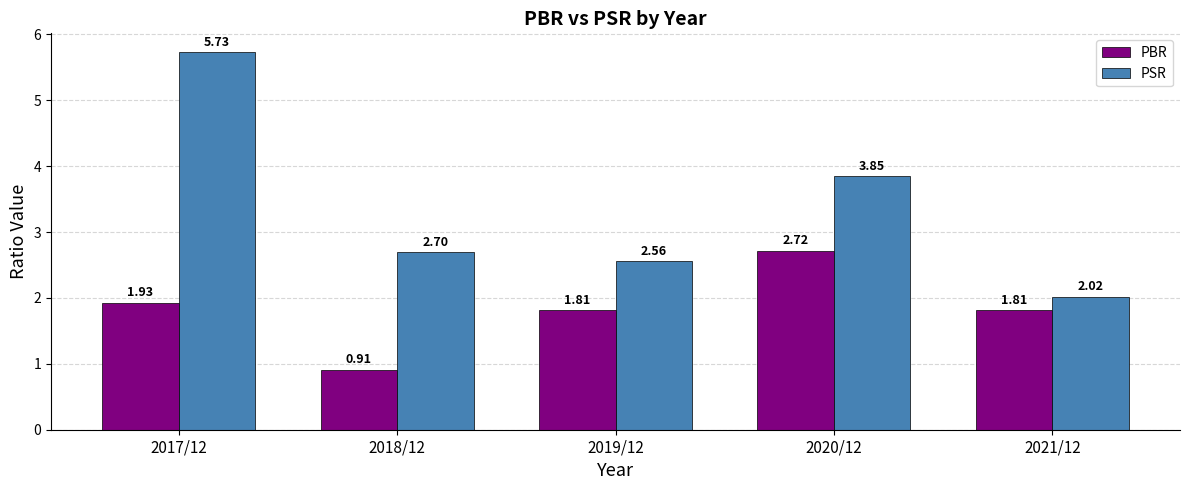

What is the difference between the maximum and minimum values in the PSR series?

3.7